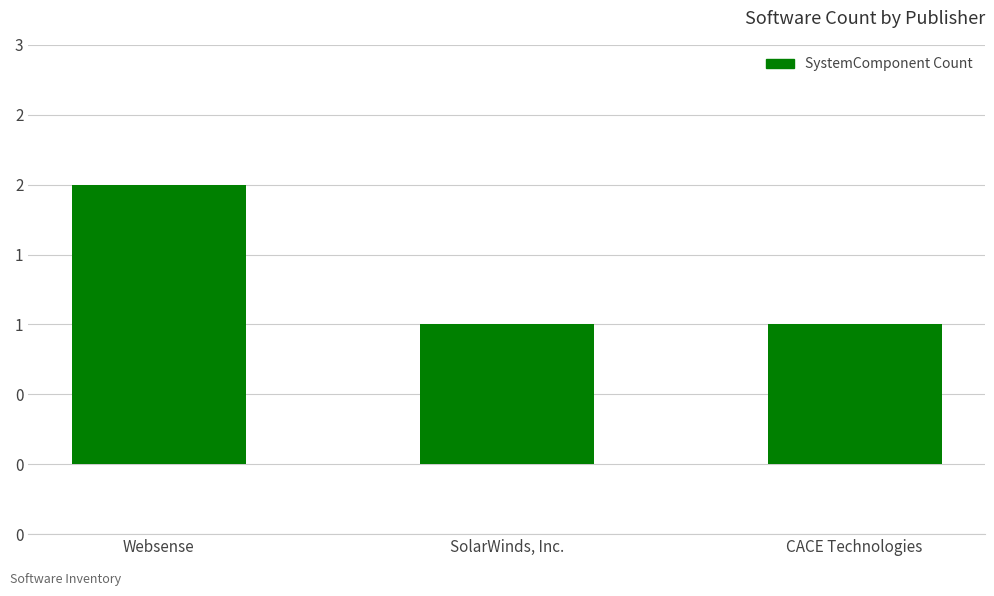

Which category has the highest value across all series?

Websense